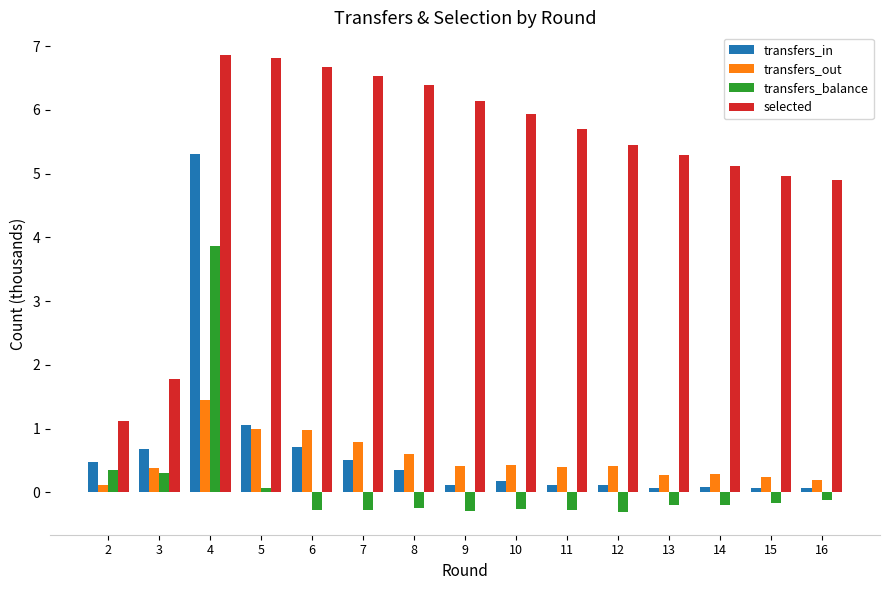

What is the greatest value displayed?

6.9